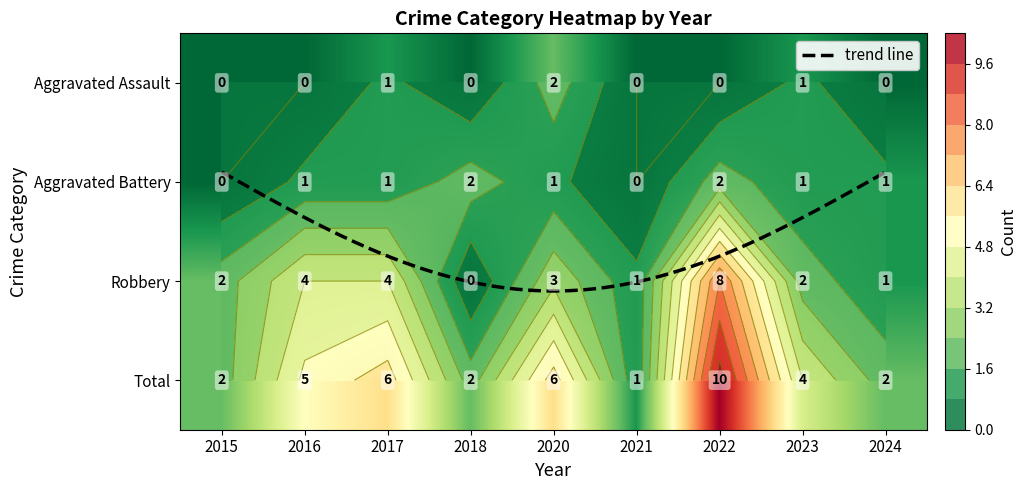

At which category is the sum across all series the highest?

2022